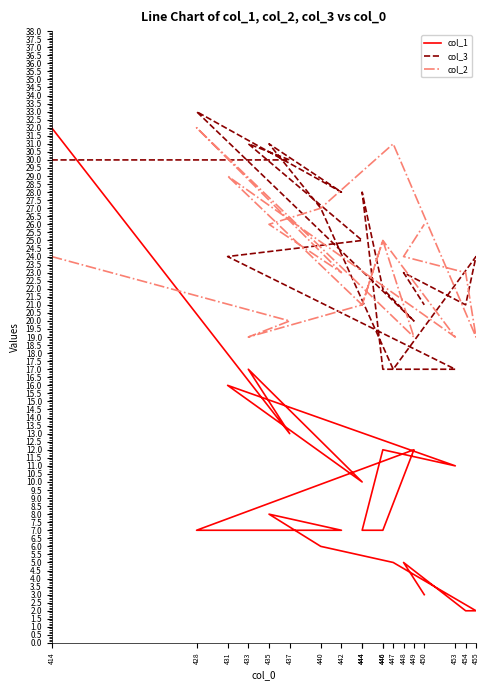

How many lines are shown in the chart?

3